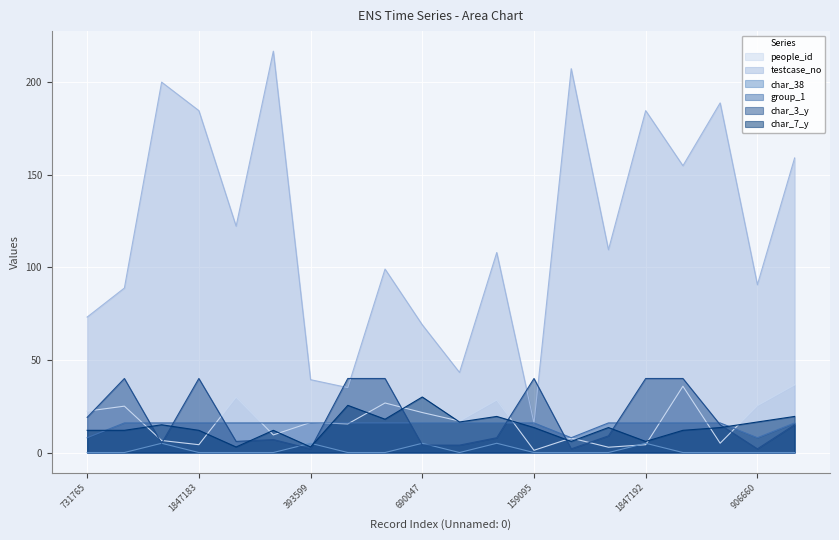

What is the label of the 10th point from the left?

690047